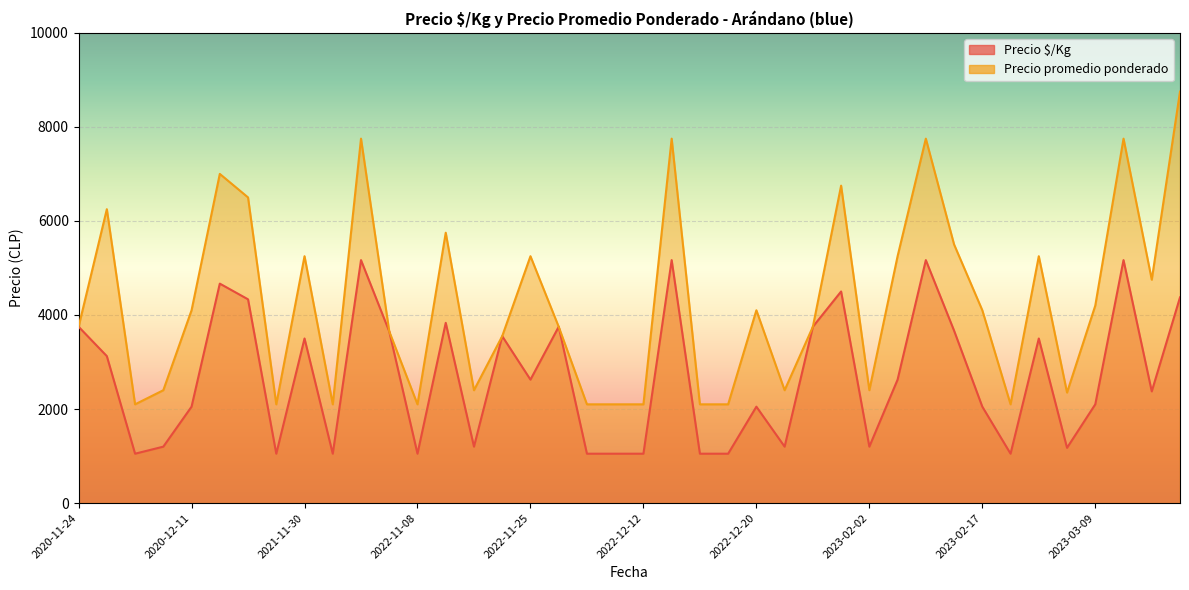

Between 2023-01-10 and 2022-12-16, which is larger?

2023-01-10